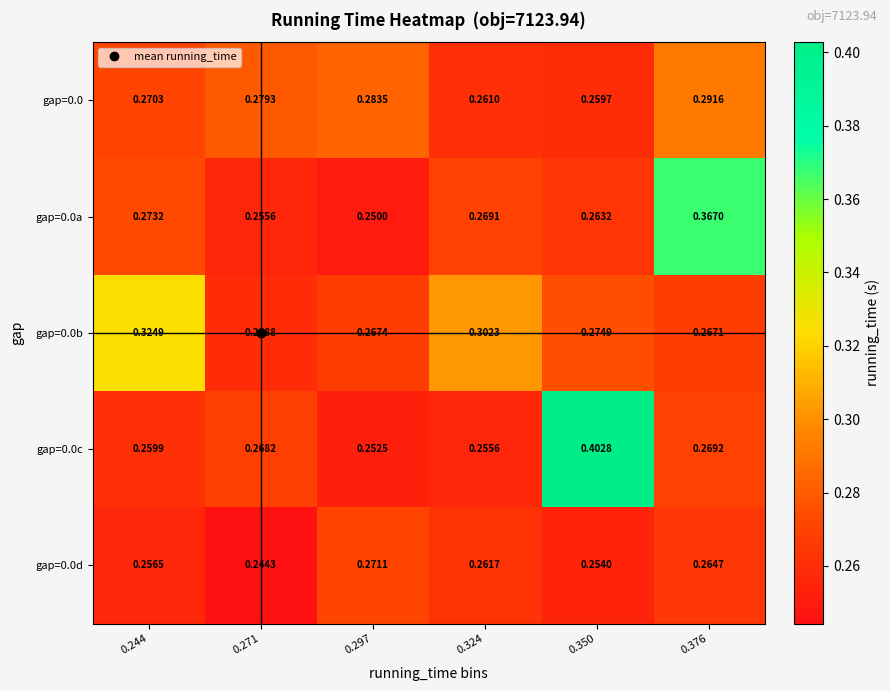

Rank the series at 0.271 from highest to lowest value.

gap=0.0, gap=0.0c, gap=0.0b, gap=0.0a, gap=0.0d